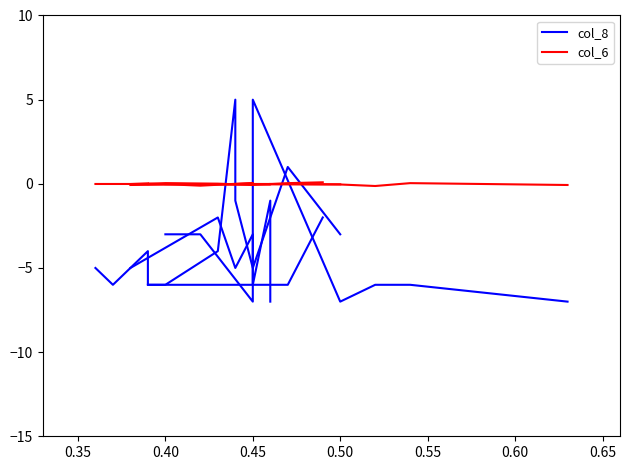

How many lines are shown in the chart?

2